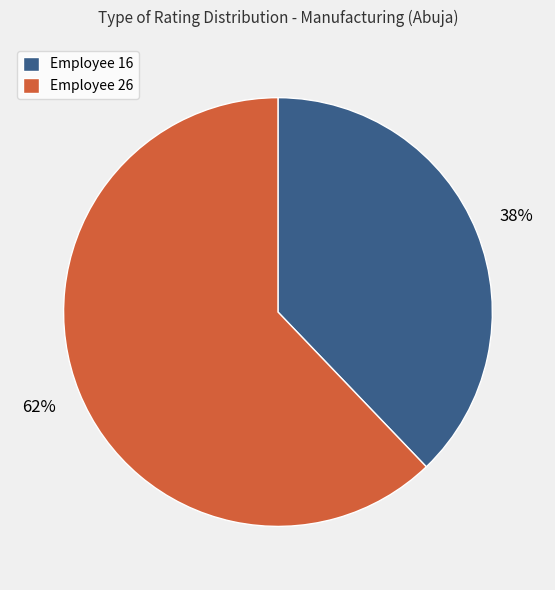

How many slices are in this pie chart?

2